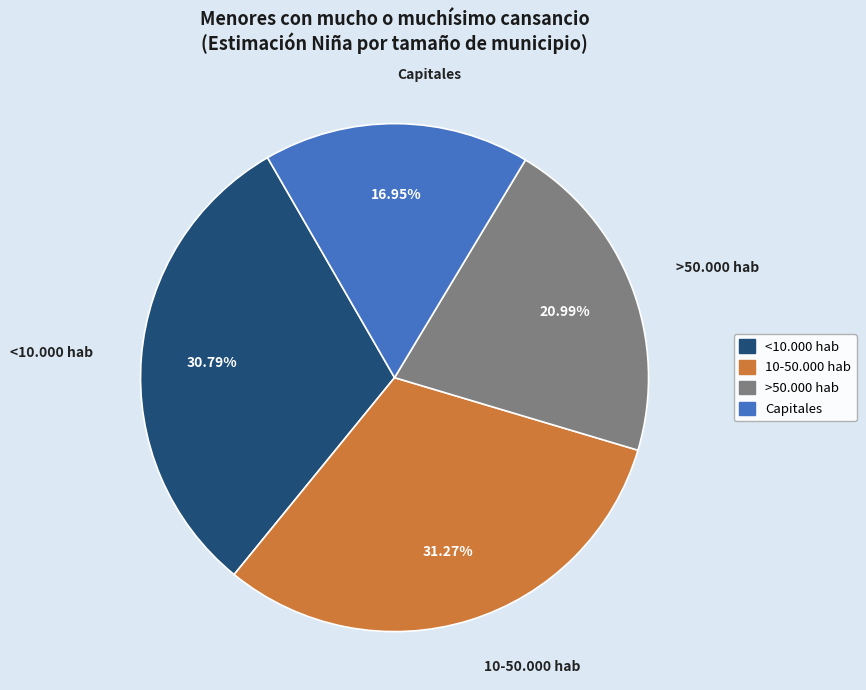

What percentage is the 10-50.000 hab slice, to the nearest percent?

31%